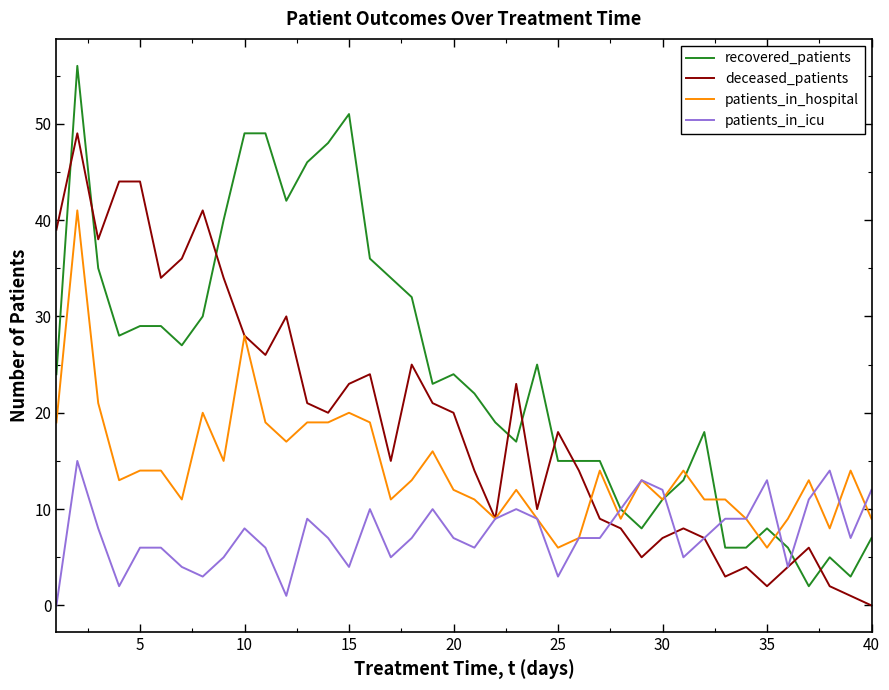

Reading right to left, what are all the values shown in this chart?

recovered_patients: 7	3	5	2	6	8	6	6	18	13	11	8	10	15	15	15	25	17	19	22	24	23	32	34	36	51	48	46	42	49	49	40	30	27	29	29	28	35	56	24
deceased_patients: 0	1	2	6	4	2	4	3	7	8	7	5	8	9	14	18	10	23	9	14	20	21	25	15	24	23	20	21	30	26	28	34	41	36	34	44	44	38	49	39
patients_in_hospital: 9	14	8	13	9	6	9	11	11	14	11	13	9	14	7	6	9	12	9	11	12	16	13	11	19	20	19	19	17	19	28	15	20	11	14	14	13	21	41	19
patients_in_icu: 12	7	14	11	4	13	9	9	7	5	12	13	10	7	7	3	9	10	9	6	7	10	7	5	10	4	7	9	1	6	8	5	3	4	6	6	2	8	15	0